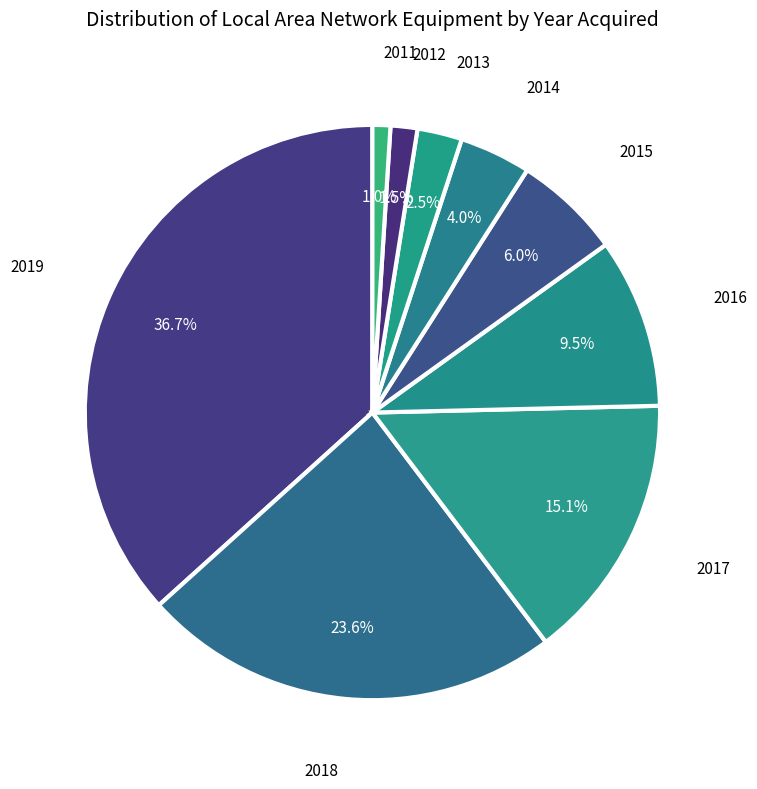

How many segments does this pie chart have?

9